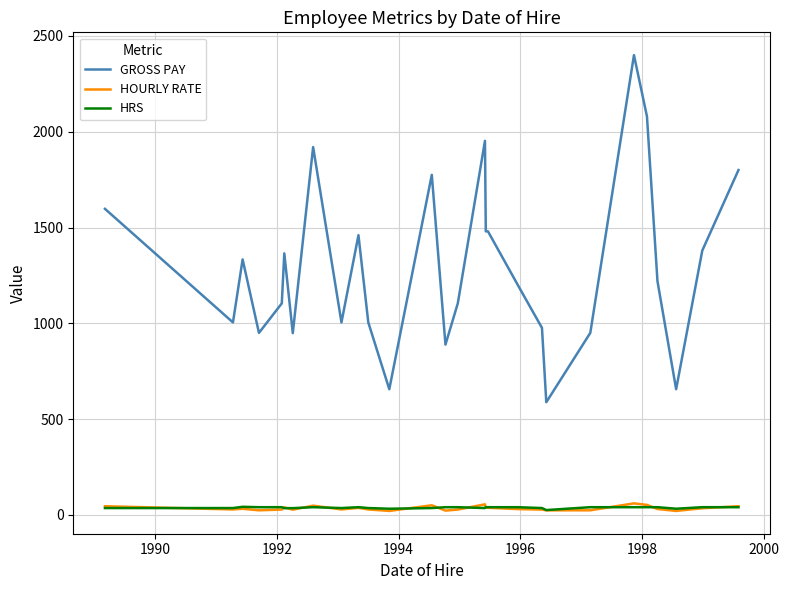

What is the greatest value displayed?

2400.0